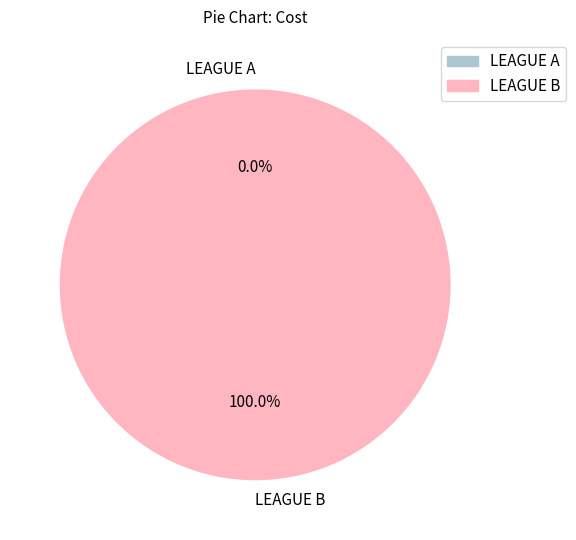

How many segments does this pie chart have?

2